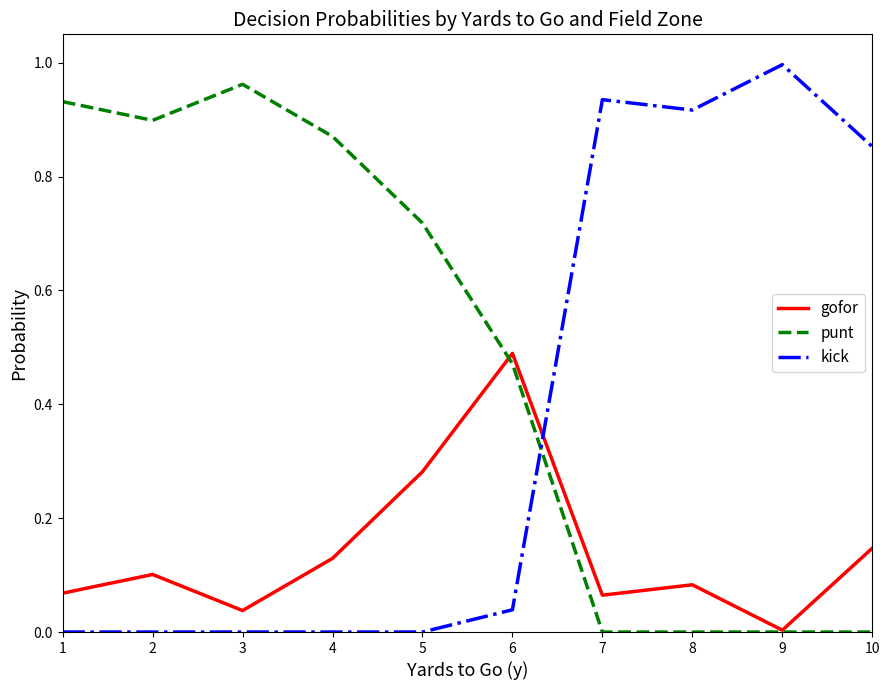

The punt series shows 1.0 at 3. True or false?

True